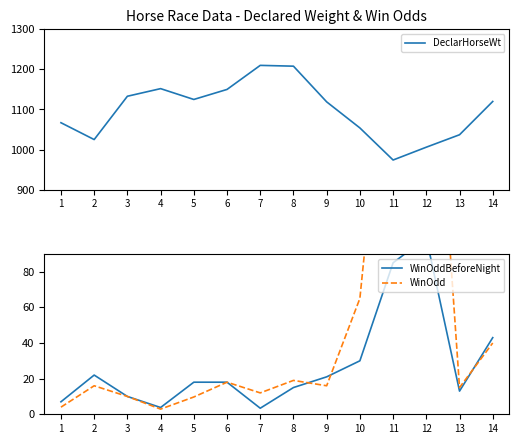

The value of WinOddBeforeNight at 1 is 7.0. True or false?

True